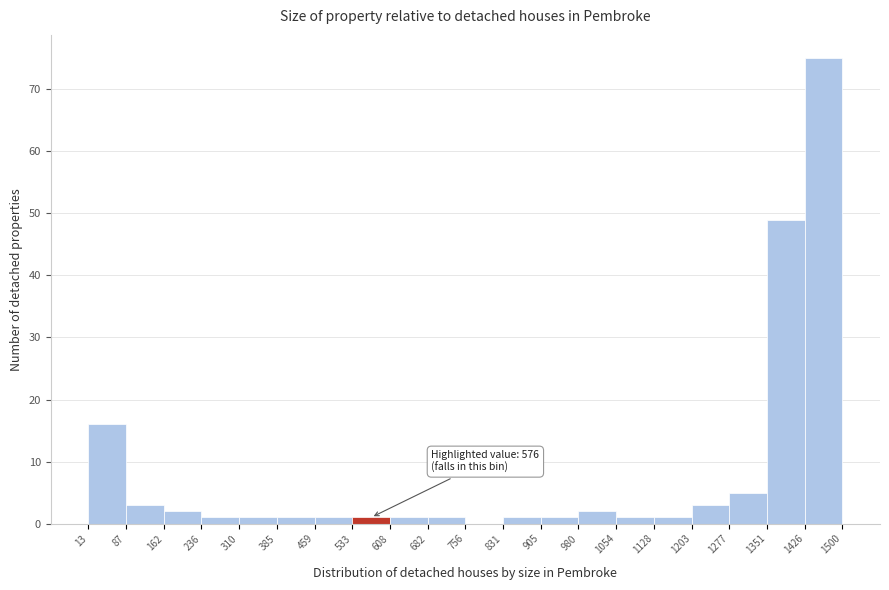

Over which range of the x-axis is the bar tallest?

1426 to 1500